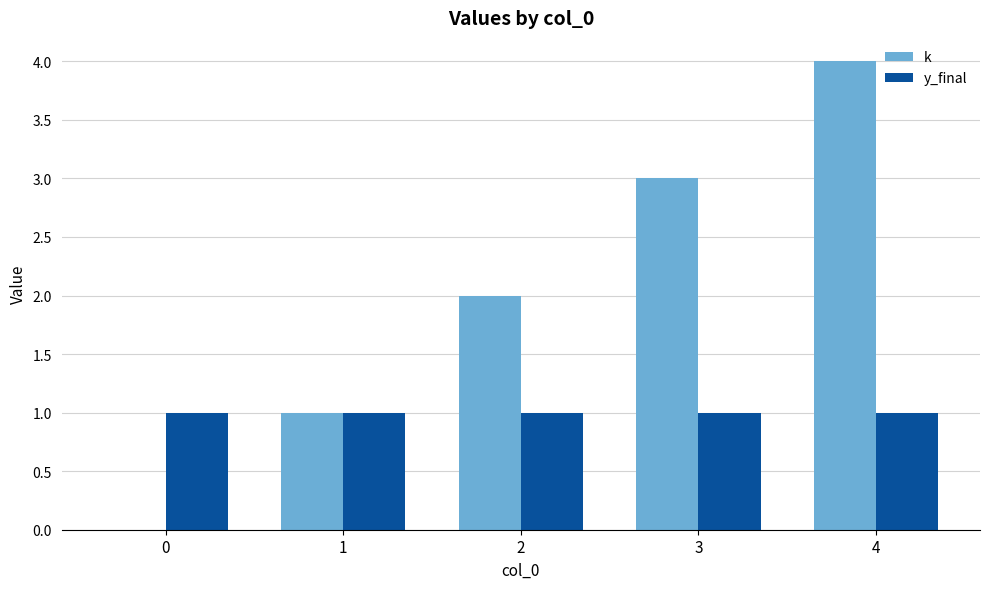

What is the sum of all y_final values?

5